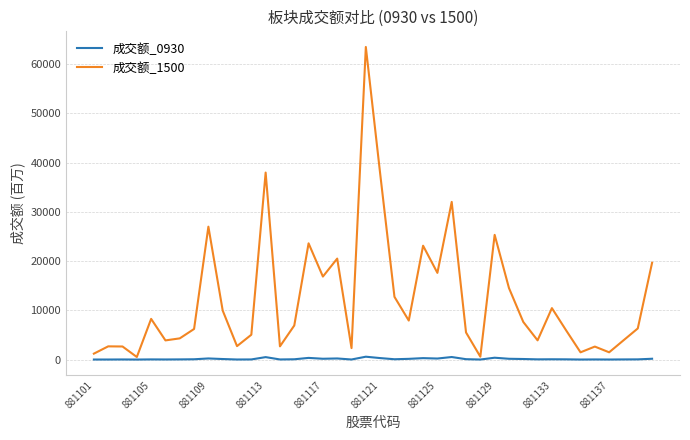

Which series has the largest range (max minus min)?

成交额_1500